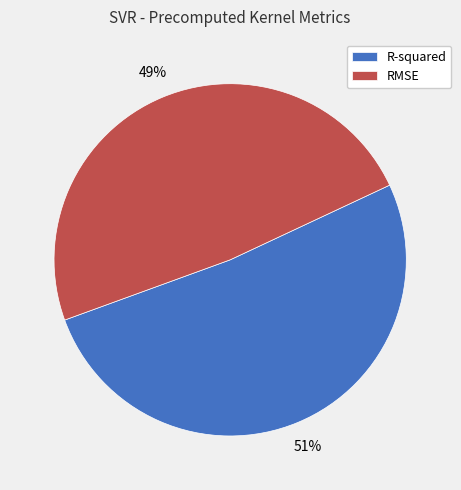

What percentage is the RMSE slice, to the nearest percent?

49%